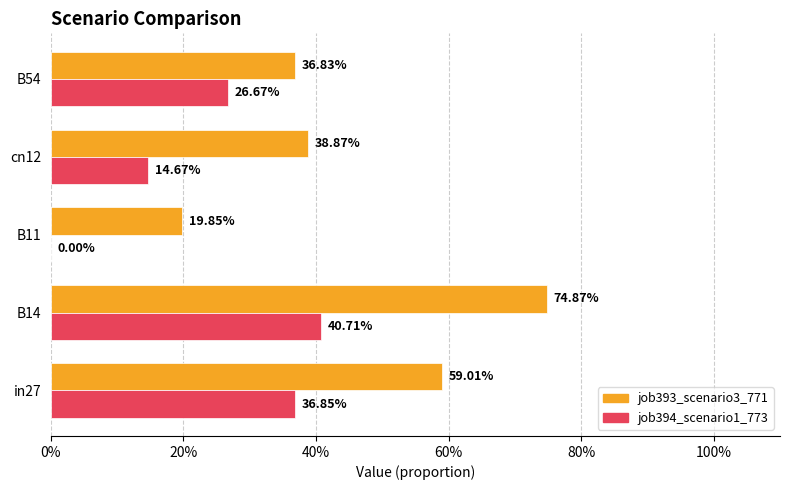

What are all the series names shown in the legend?

job393_scenario3_771, job394_scenario1_773